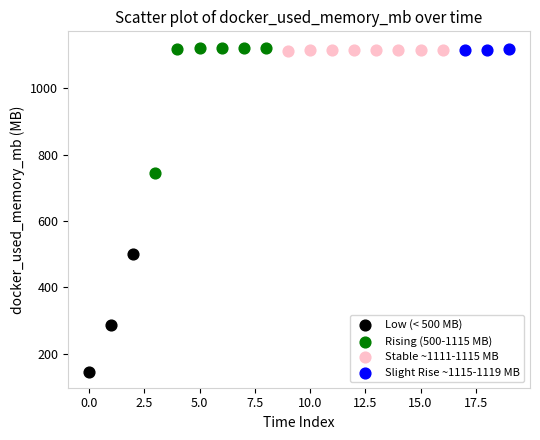

Which series contains the lowest Y value?

Low (< 500 MB)